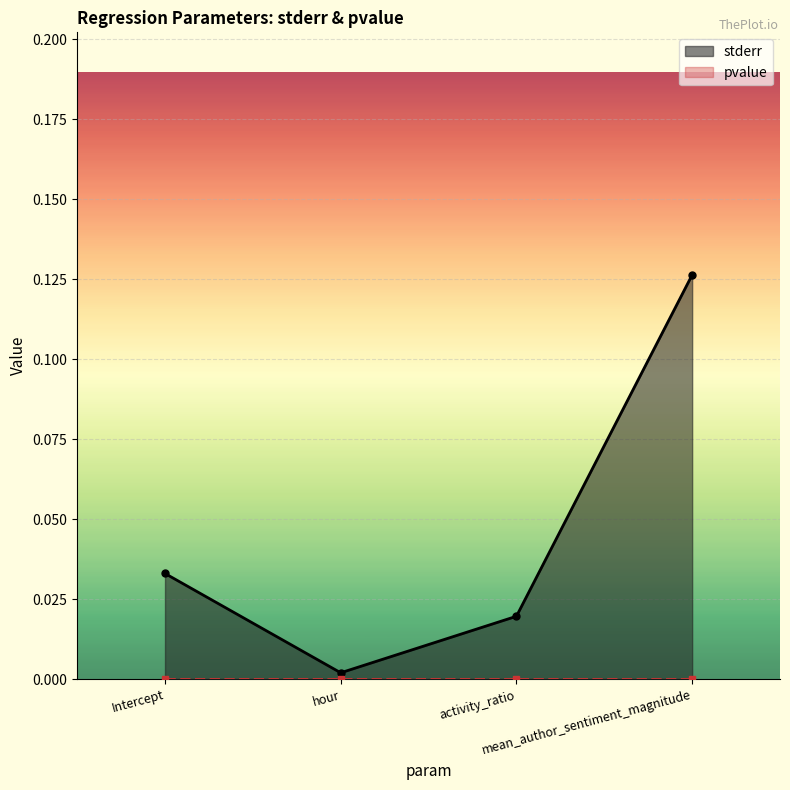

Where is the first local minimum?

hour